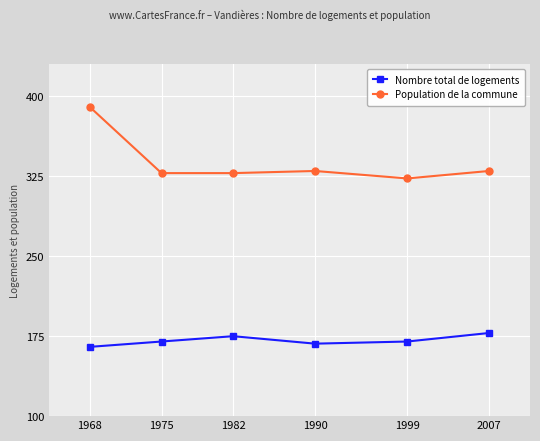

What is the difference between the second highest and second lowest values in the Population de la commune series?

2